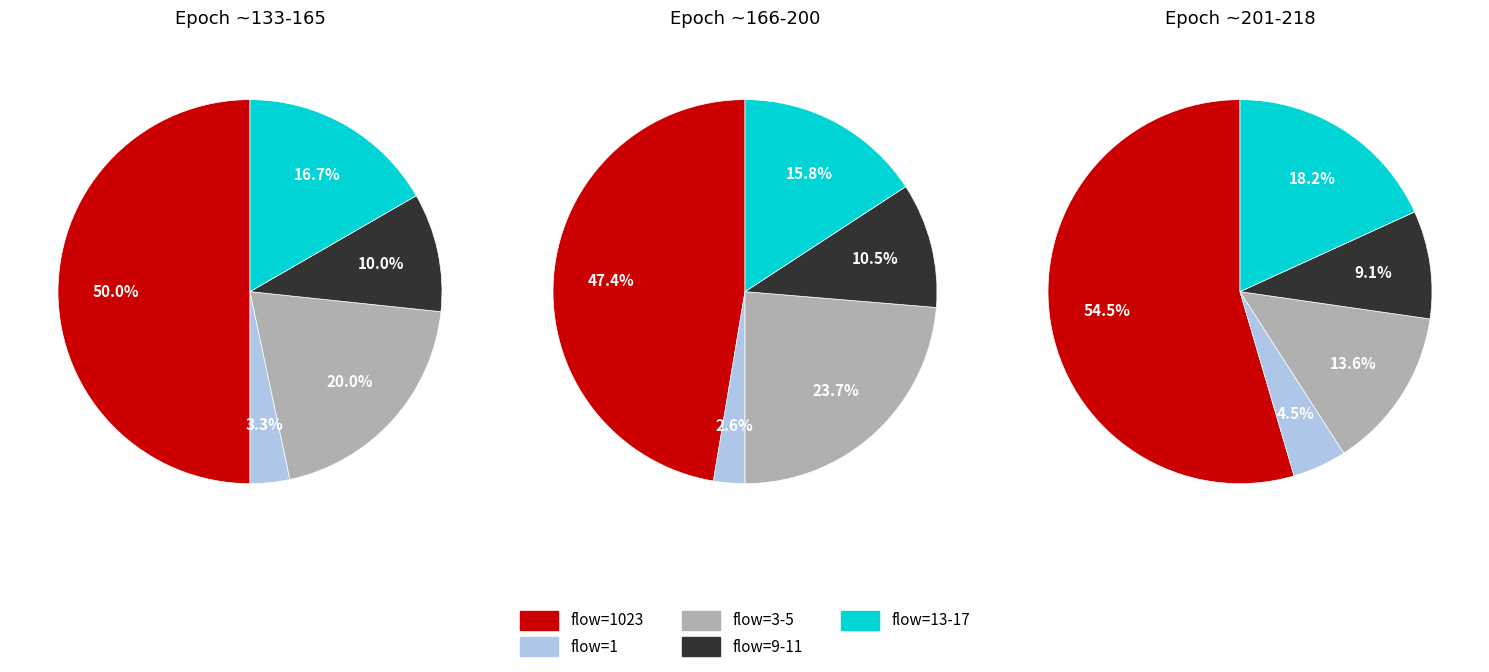

Is it true that flow=10 is 1% of the pie?

False